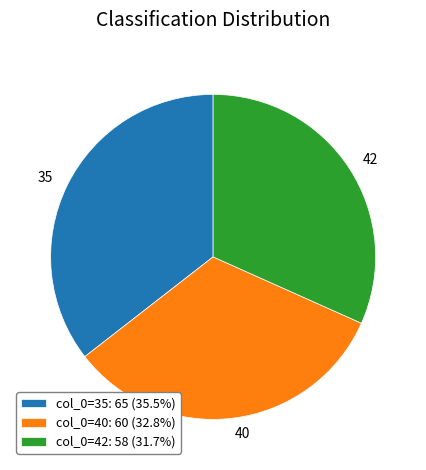

Is there any slice that represents more than half of the pie?

No